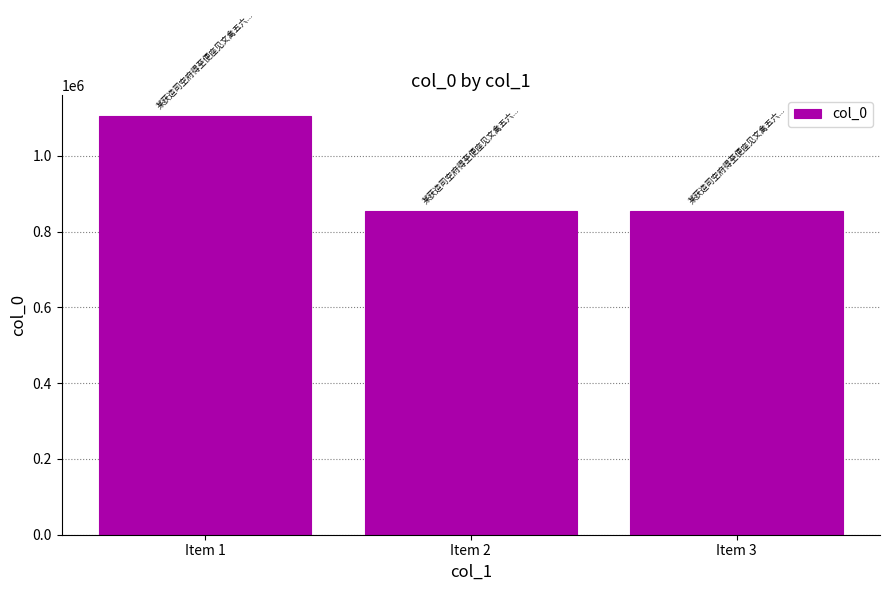

What is the maximum value shown in the chart?

1105493